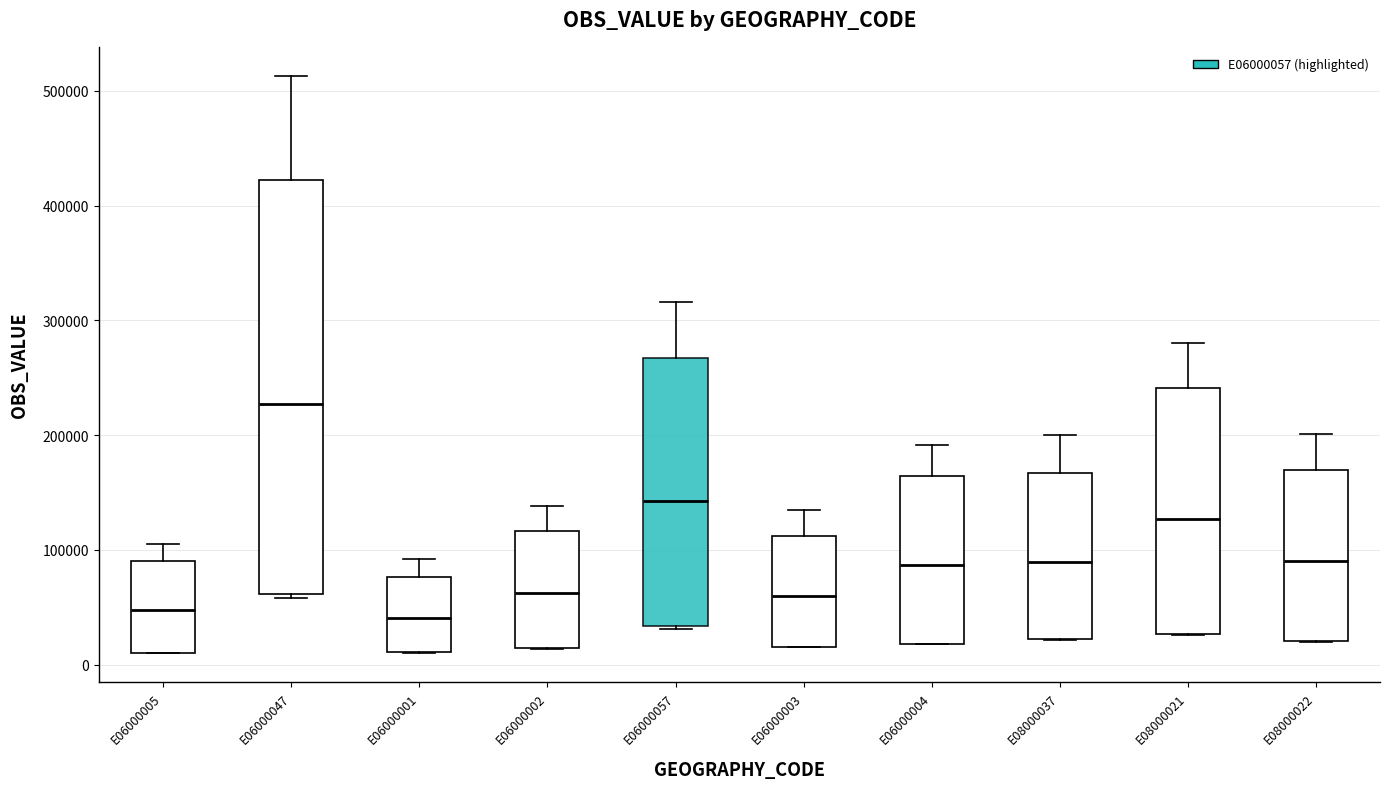

Where does the upper whisker of the box for E06000047 end on the y-axis? The values are not printed on the chart, so give them approximately, as read against the axis.

510000